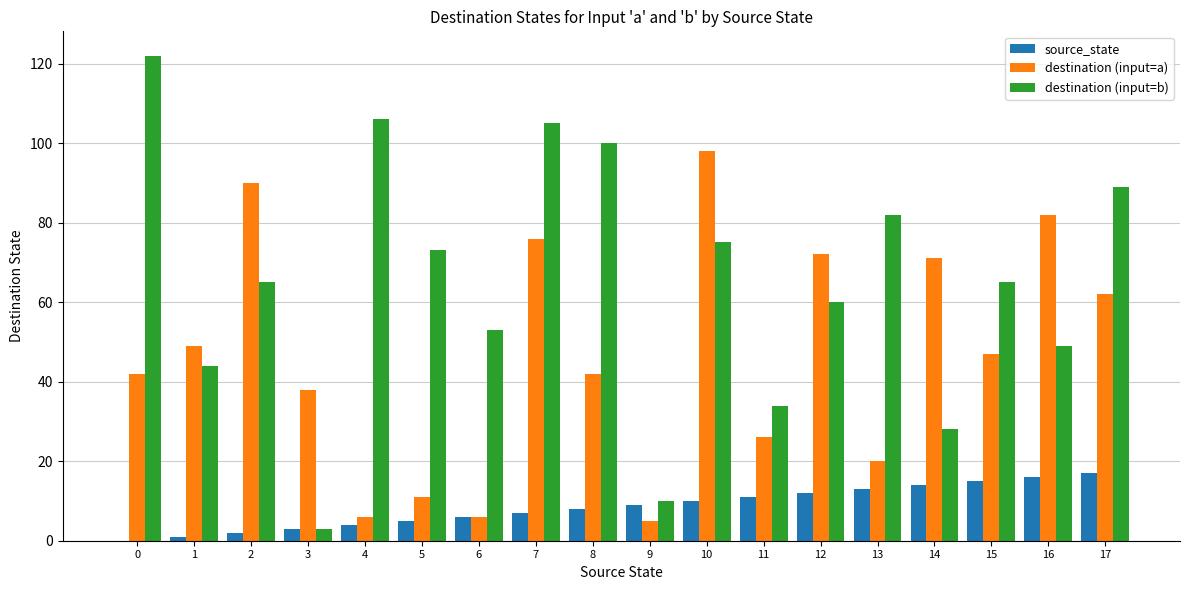

Are the bars horizontal?

No